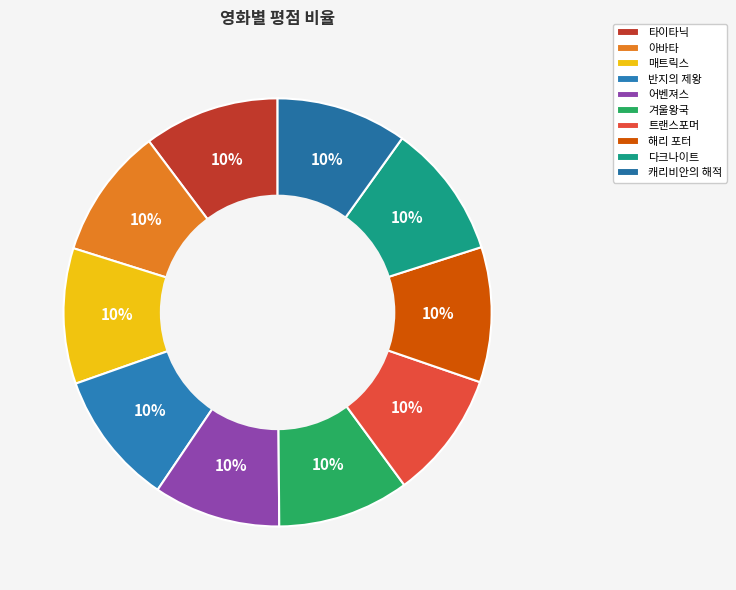

What percentage is the 어벤져스 slice, to the nearest percent?

10%